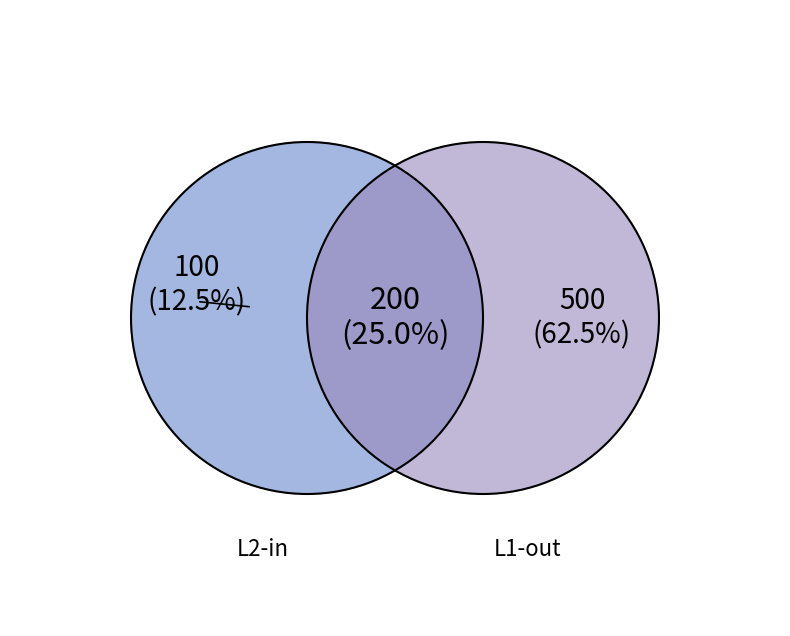

What is the change in value from L2-in to L1-out?

+400